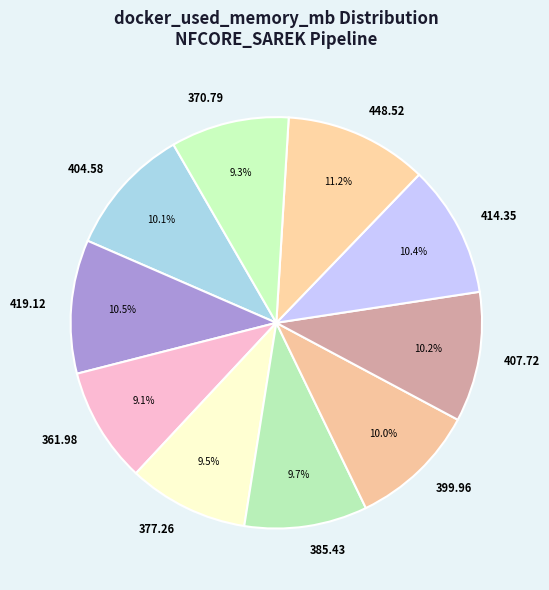

Between 377.26 and 407.72, which is larger?

407.72